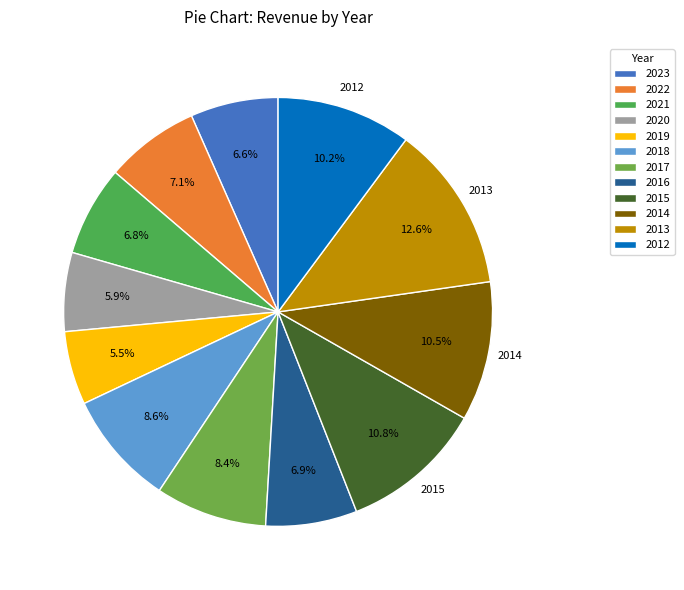

Which category has the biggest portion of the pie?

2013